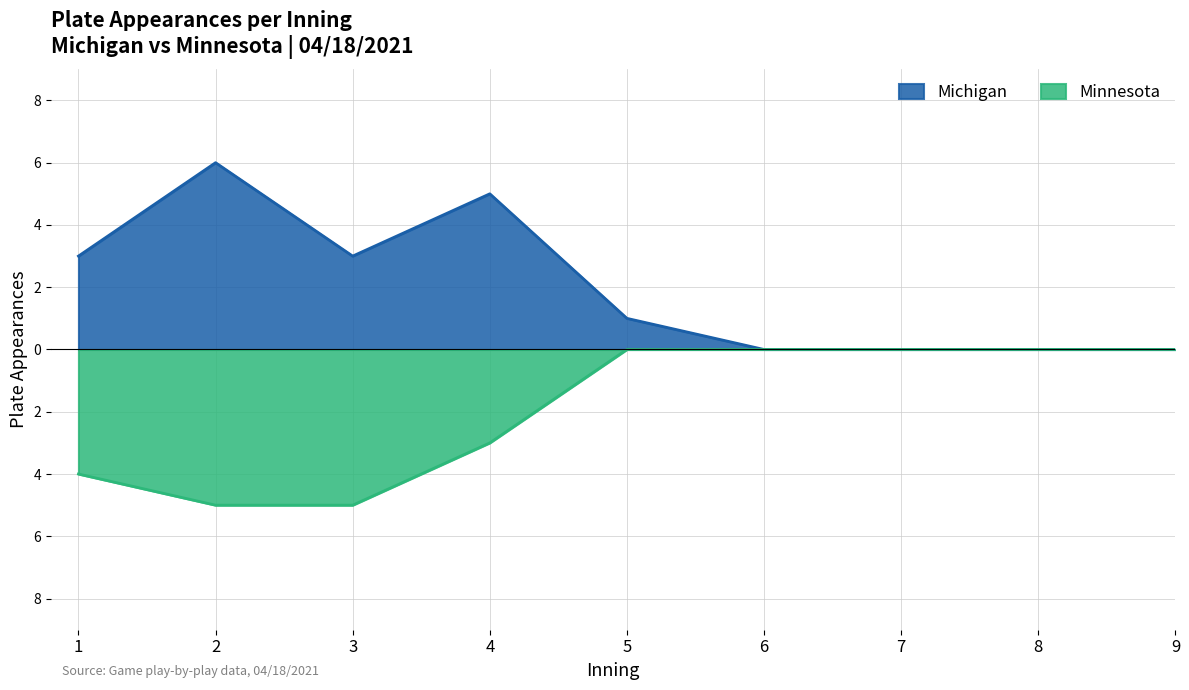

The Michigan plate appearances series shows -4 at 6. True or false?

False